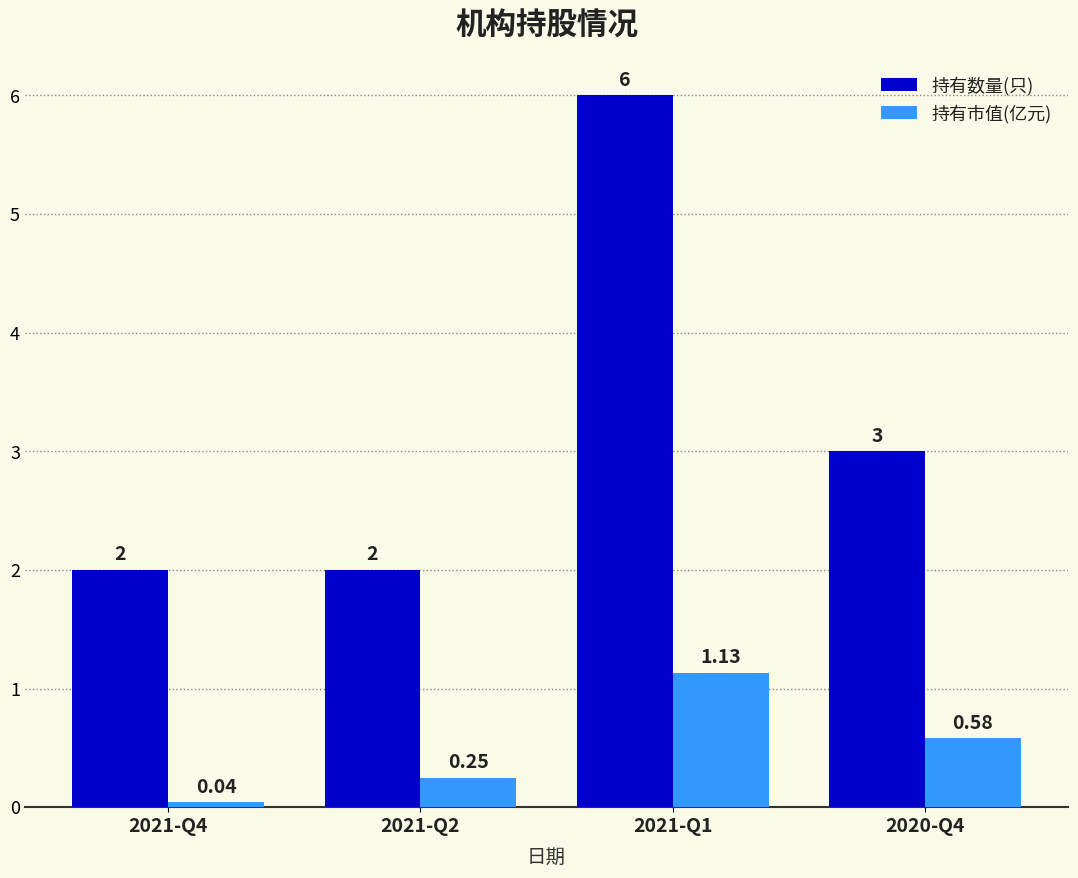

What is the average value of the 持有市值(亿元) series?

0.5